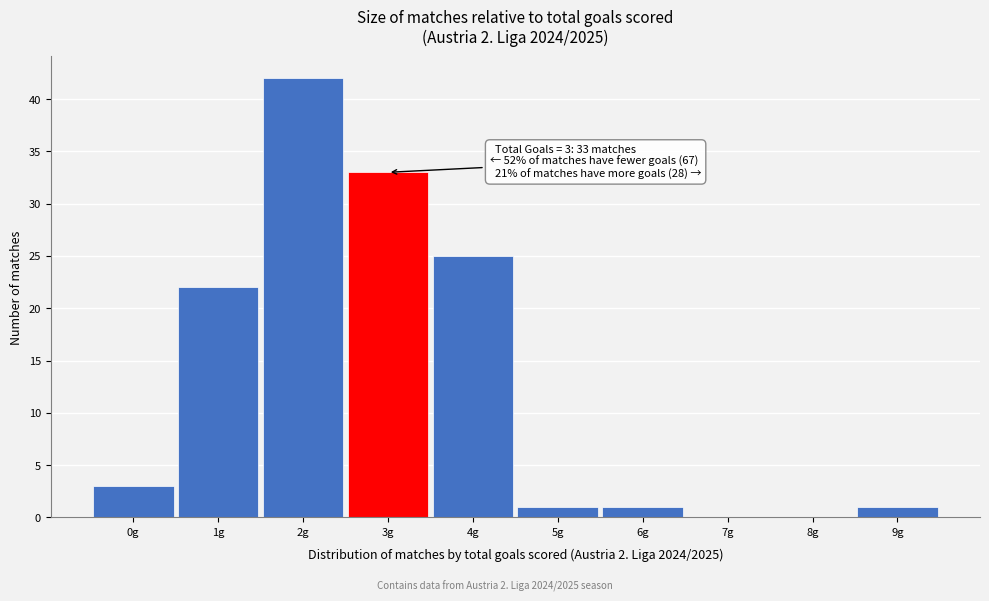

Over which range of the x-axis is the bar tallest?

1.5 to 2.5